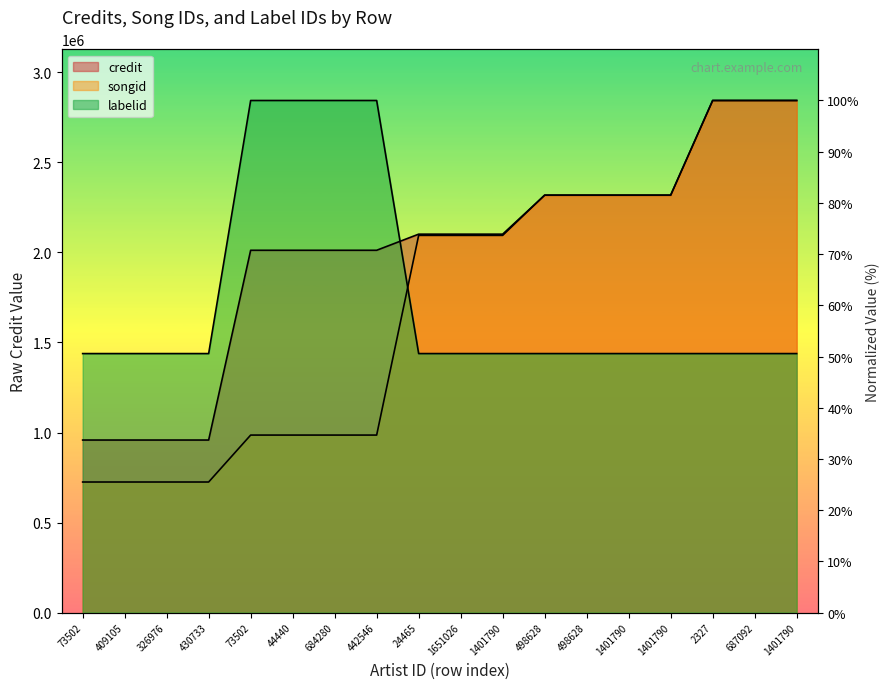

At which category is the sum across all series the highest?

2327